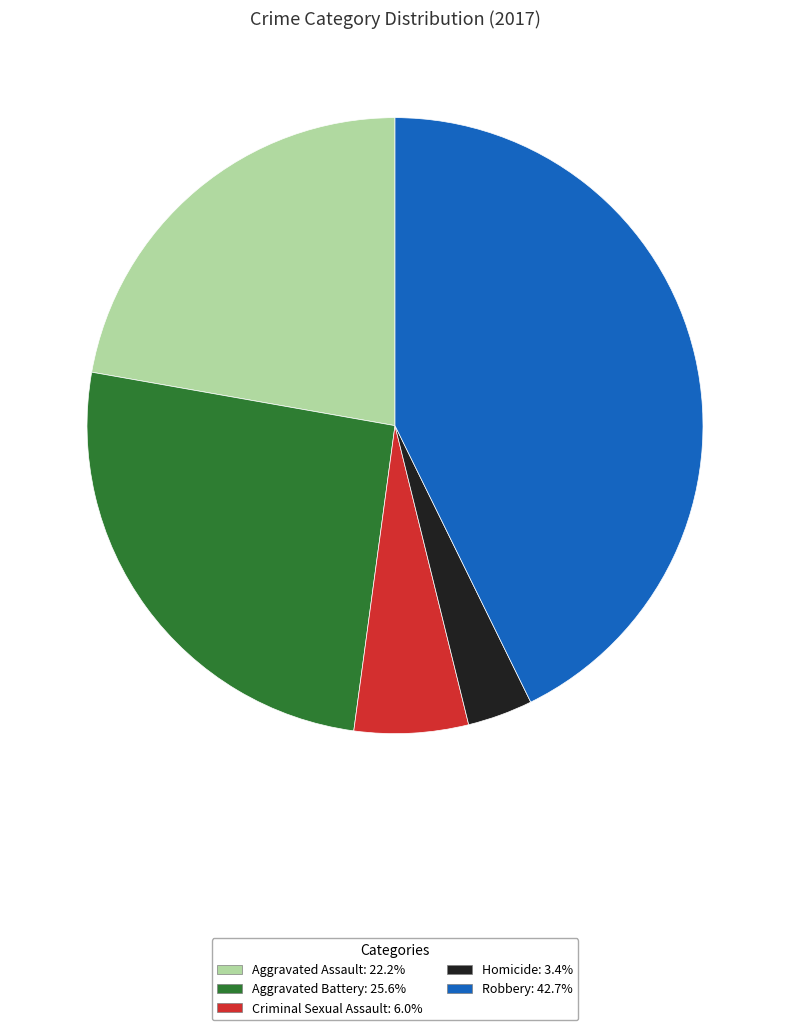

Which category has the smallest portion of the pie?

Homicide